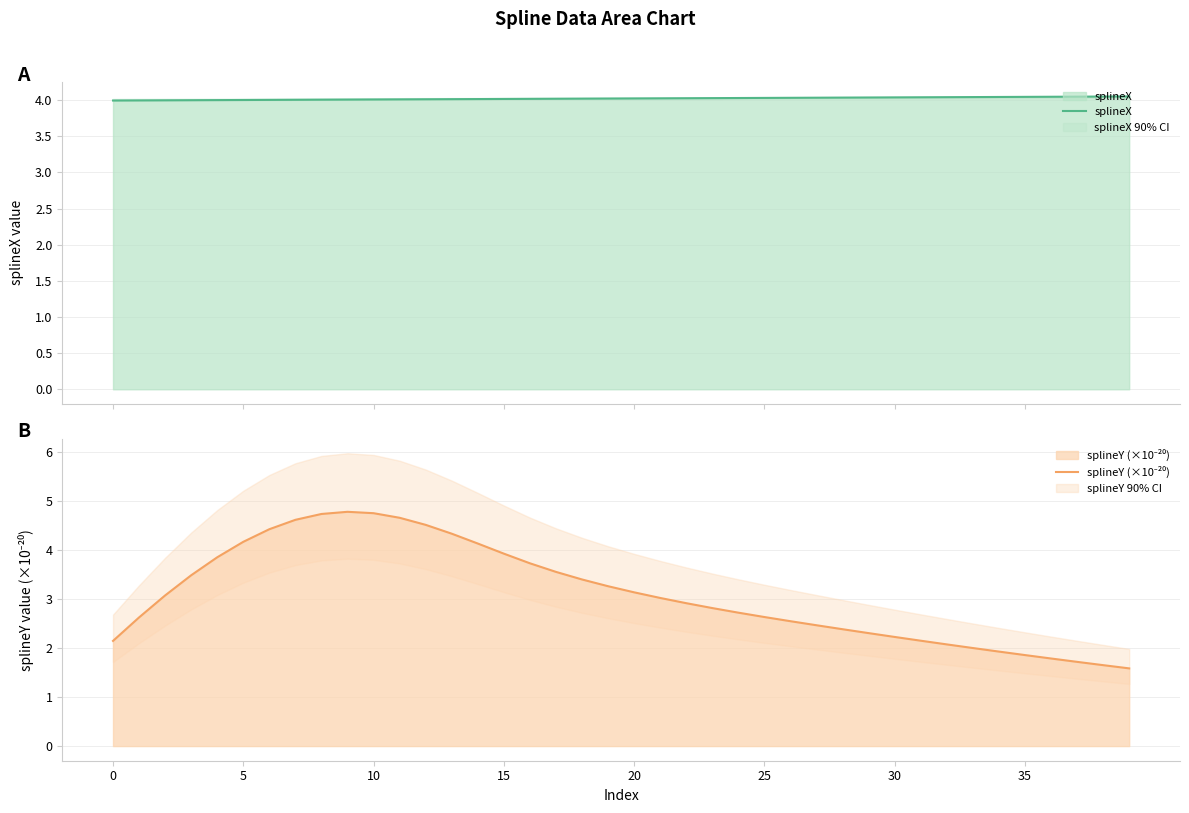

What is the sum of all splineX values?

161.0